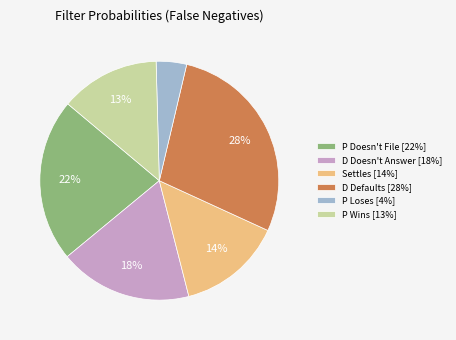

True or false: P Wins [13%] accounts for 13% of the total.

True